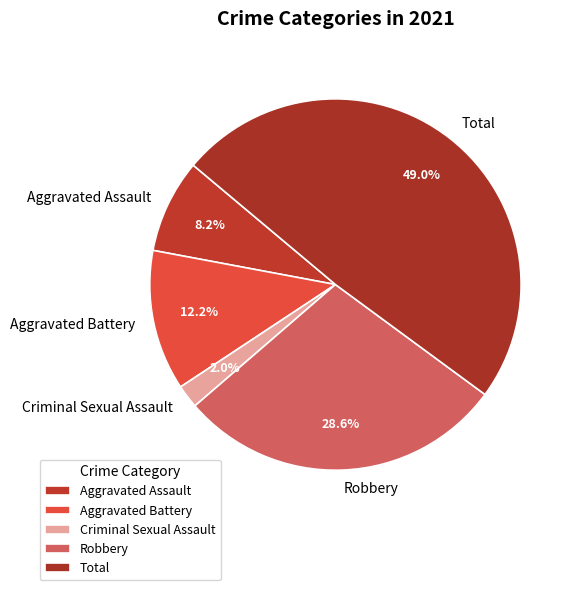

Rank the categories by value from lowest to highest.

Criminal Sexual Assault, Aggravated Assault, Aggravated Battery, Robbery, Total